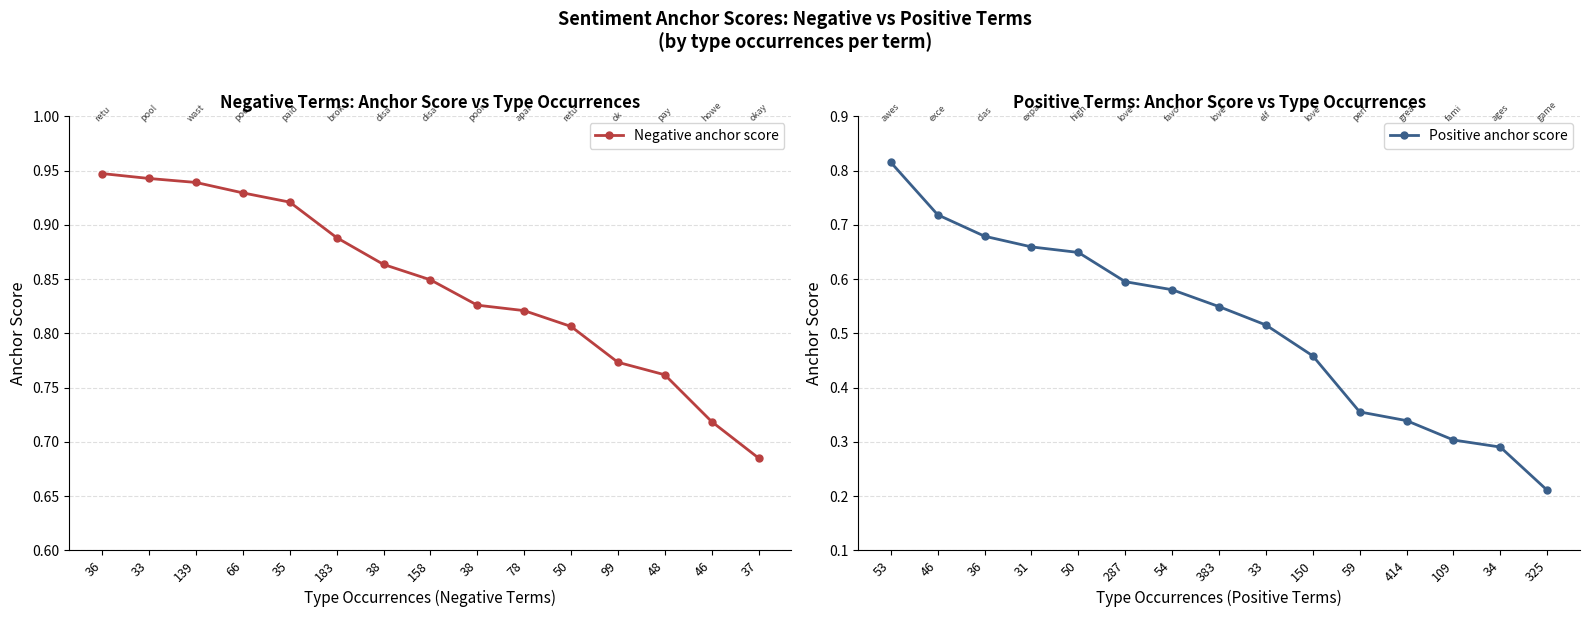

True or false: Negative anchor score and Positive anchor score intersect in this chart.

False